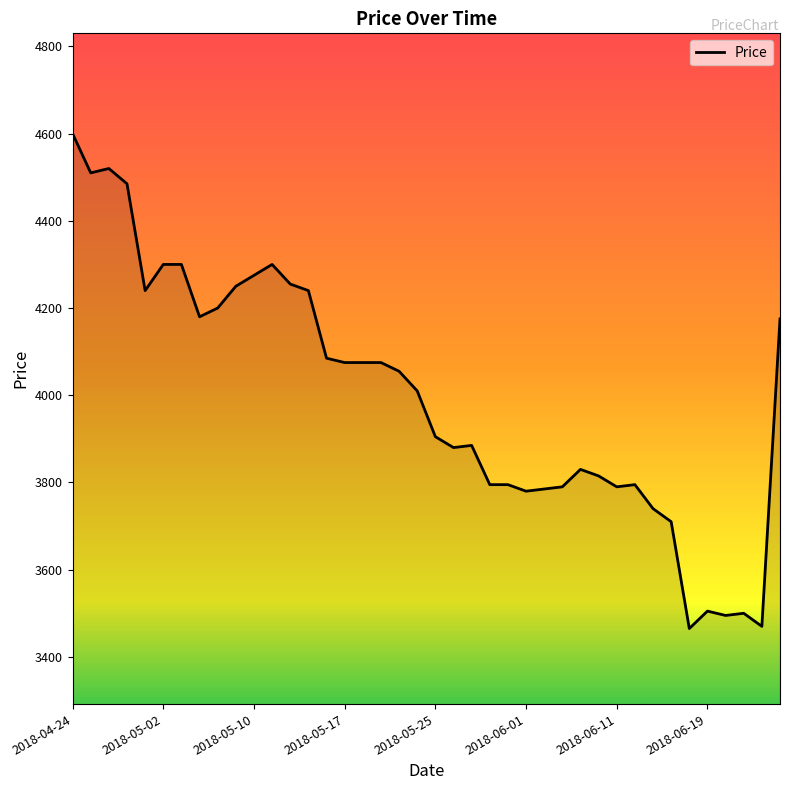

What is the greatest value displayed?

4600